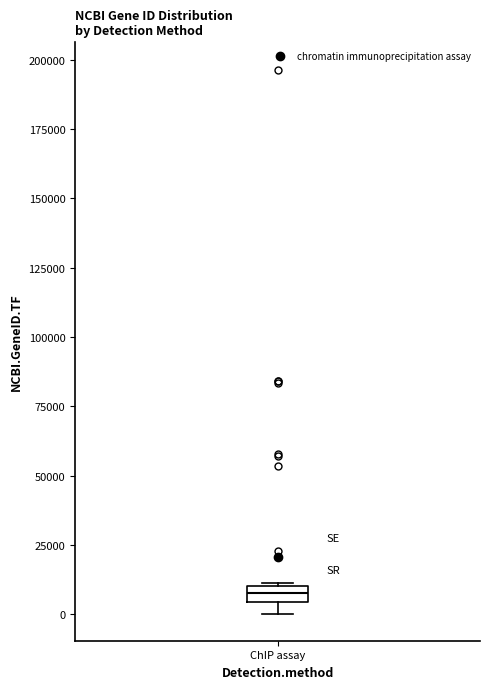

Where is the upper edge of the box for ChIP assay on the y-axis? The values are not printed on the chart, so give them approximately, as read against the axis.

10000